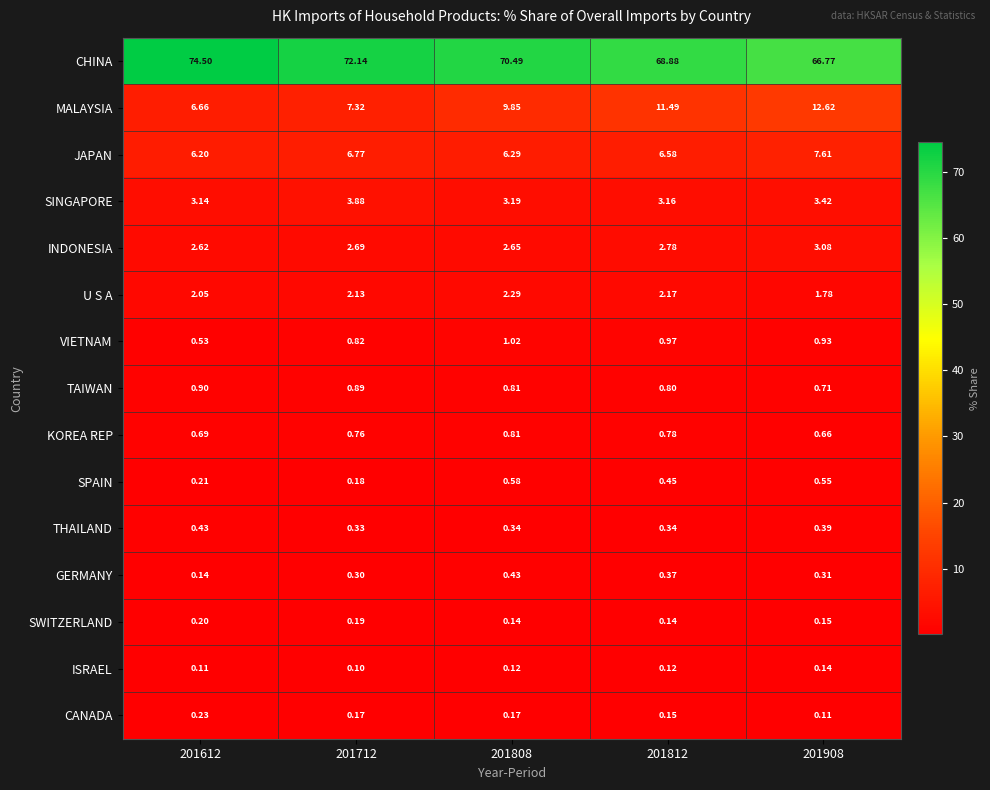

At 201908, list the series in order from largest to smallest.

CHINA, MALAYSIA, JAPAN, SINGAPORE, INDONESIA, U S A, VIETNAM, TAIWAN, KOREA REP, SPAIN, THAILAND, GERMANY, SWITZERLAND, ISRAEL, CANADA